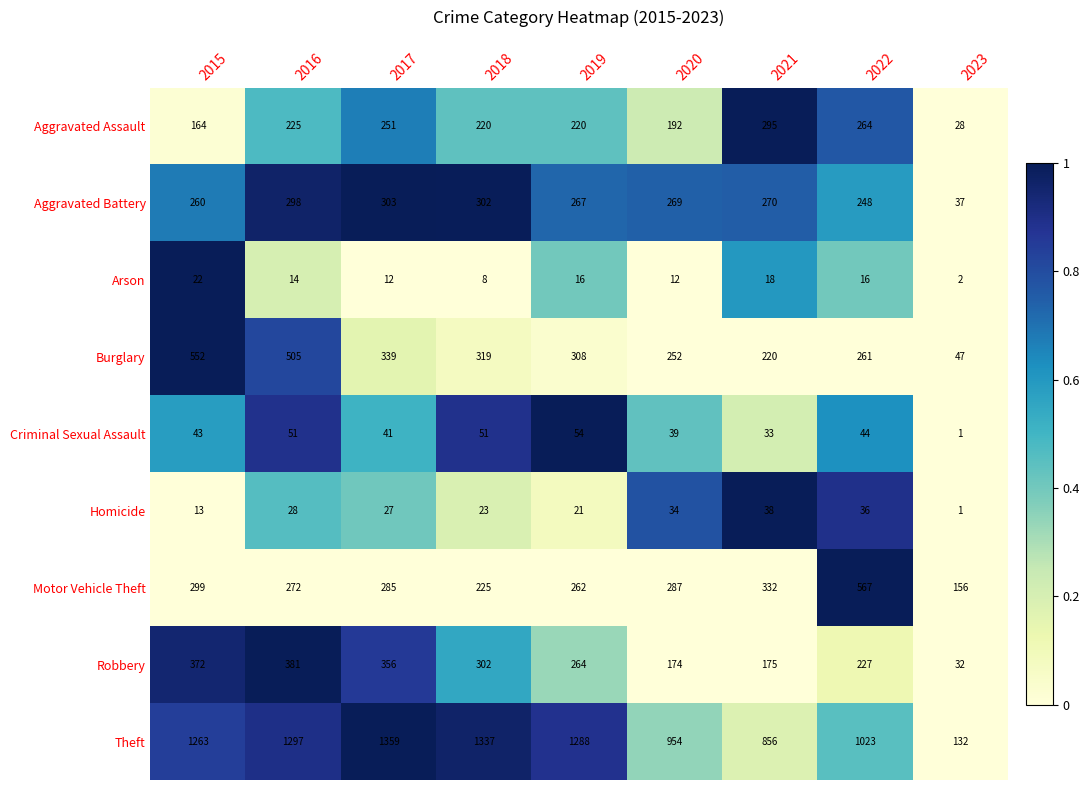

Which category has the highest value in the Aggravated Assault series?

2021